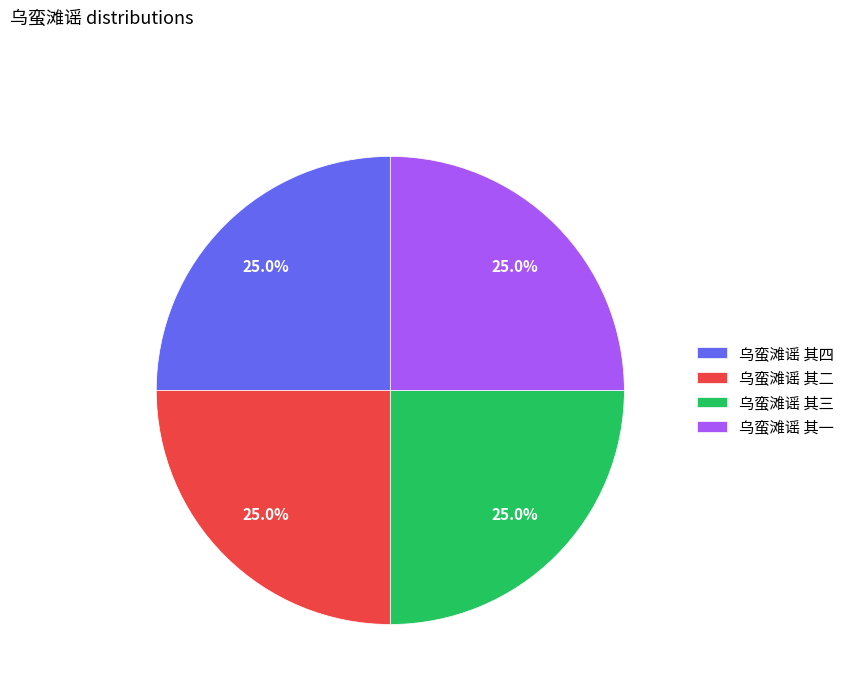

True or false: 乌蛮滩谣 其二 accounts for 25% of the total.

True